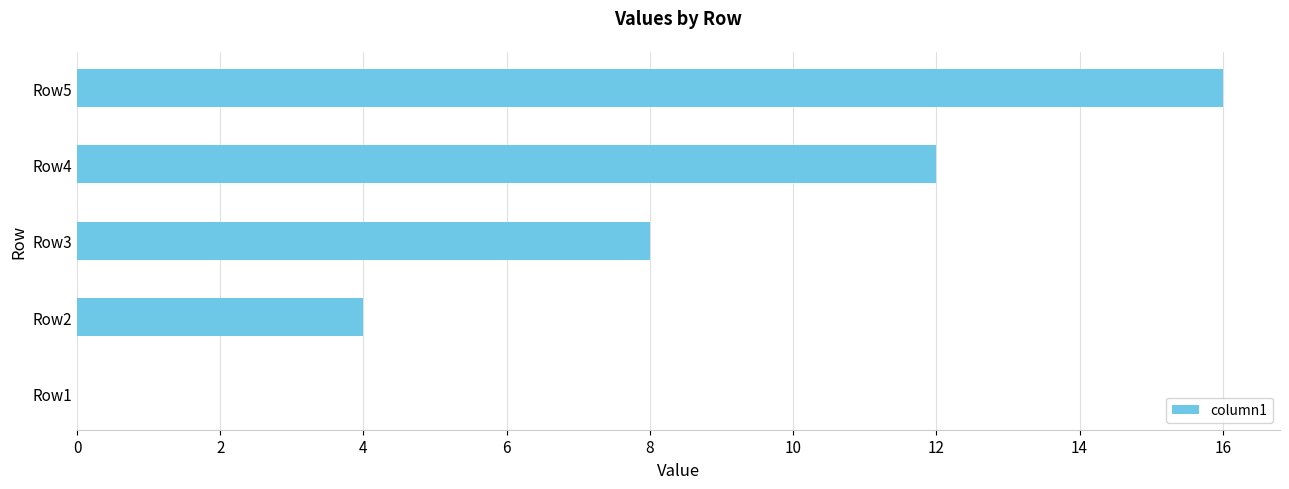

What is the sum of the values at Row2 and Row1?

4